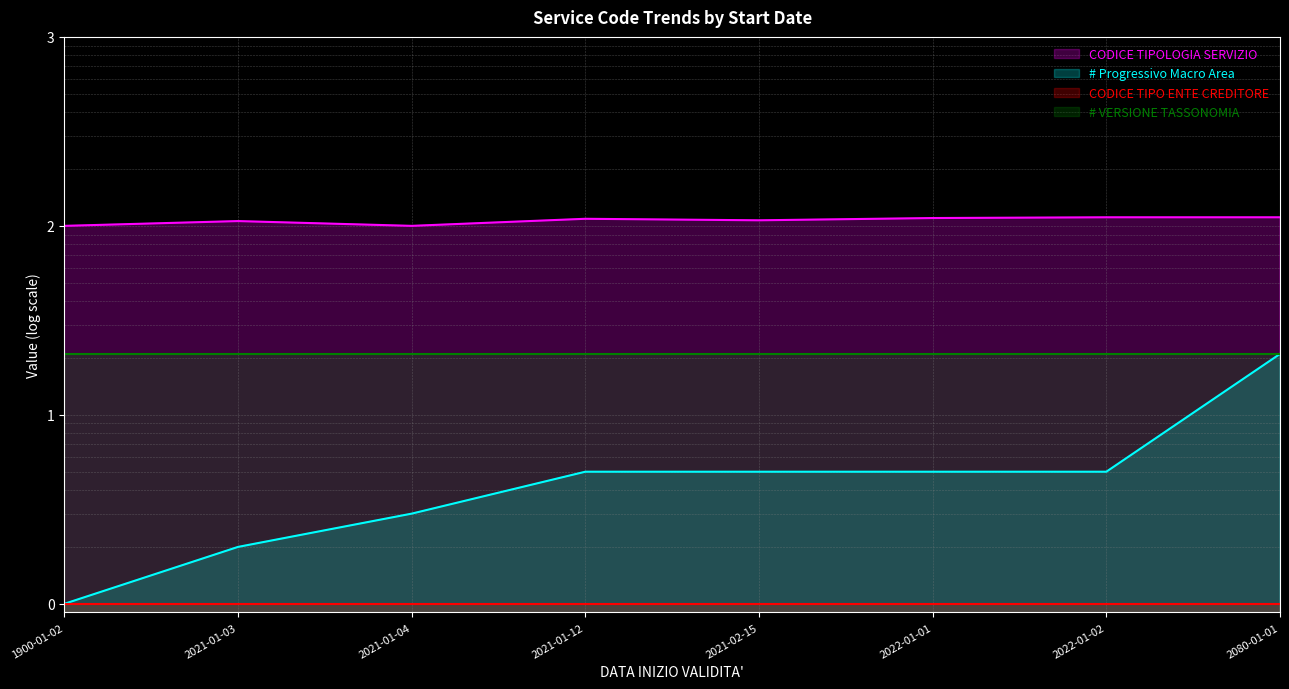

Rank the categories by # Progressivo Macro Area value from highest to lowest.

2080-01-01, 2021-01-12, 2021-02-15, 2022-01-01, 2022-01-02, 2021-01-04, 2021-01-03, 1900-01-02